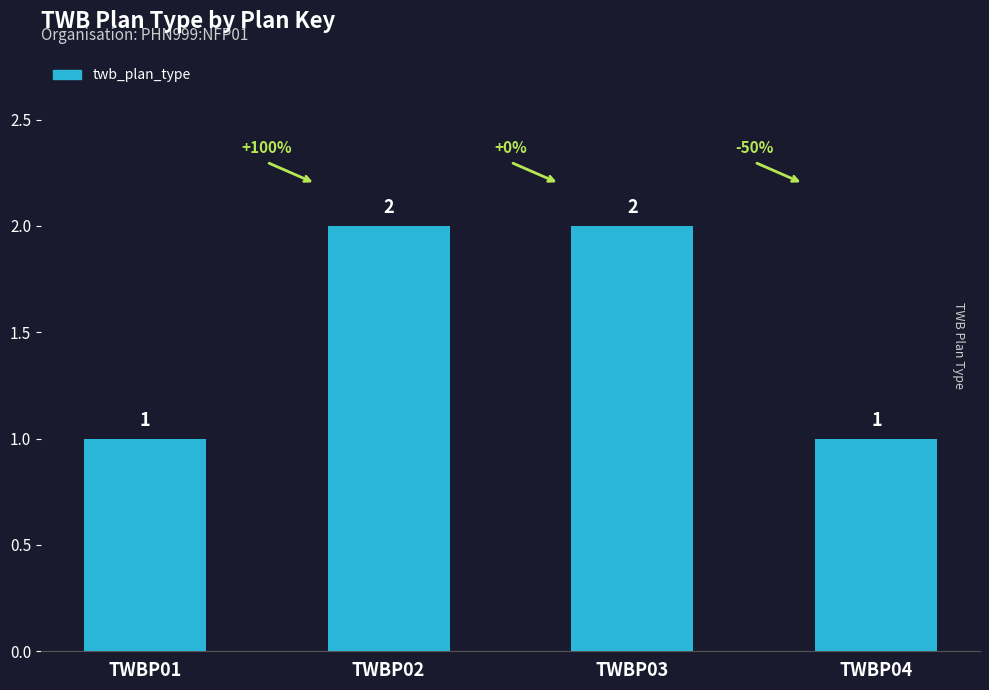

What is the value of the 1st bar from the left?

1